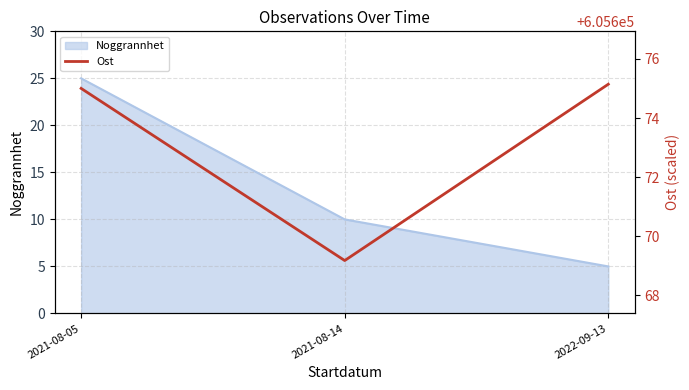

What is the sum of all values?

1817019.3